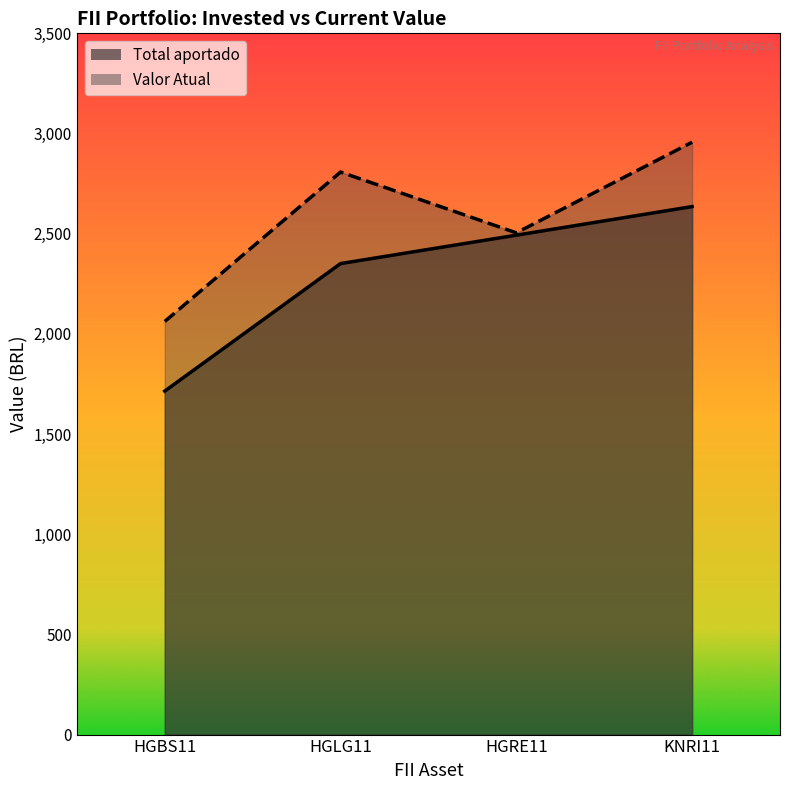

True or false: Valor Atual and Total aportado intersect in this chart.

False